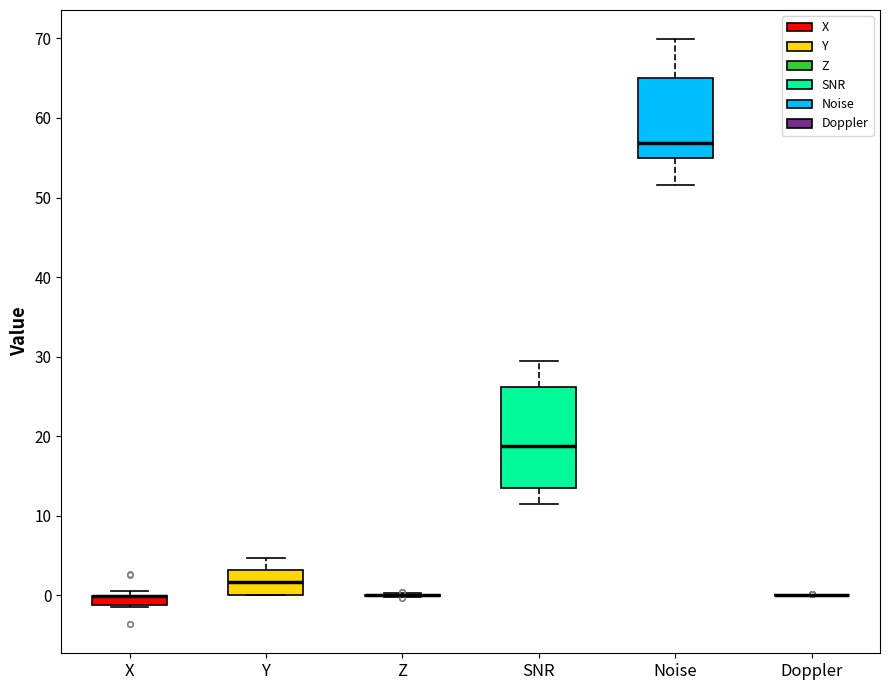

Where does the lower whisker of the box for SNR end on the y-axis? The values are not printed on the chart, so give them approximately, as read against the axis.

12